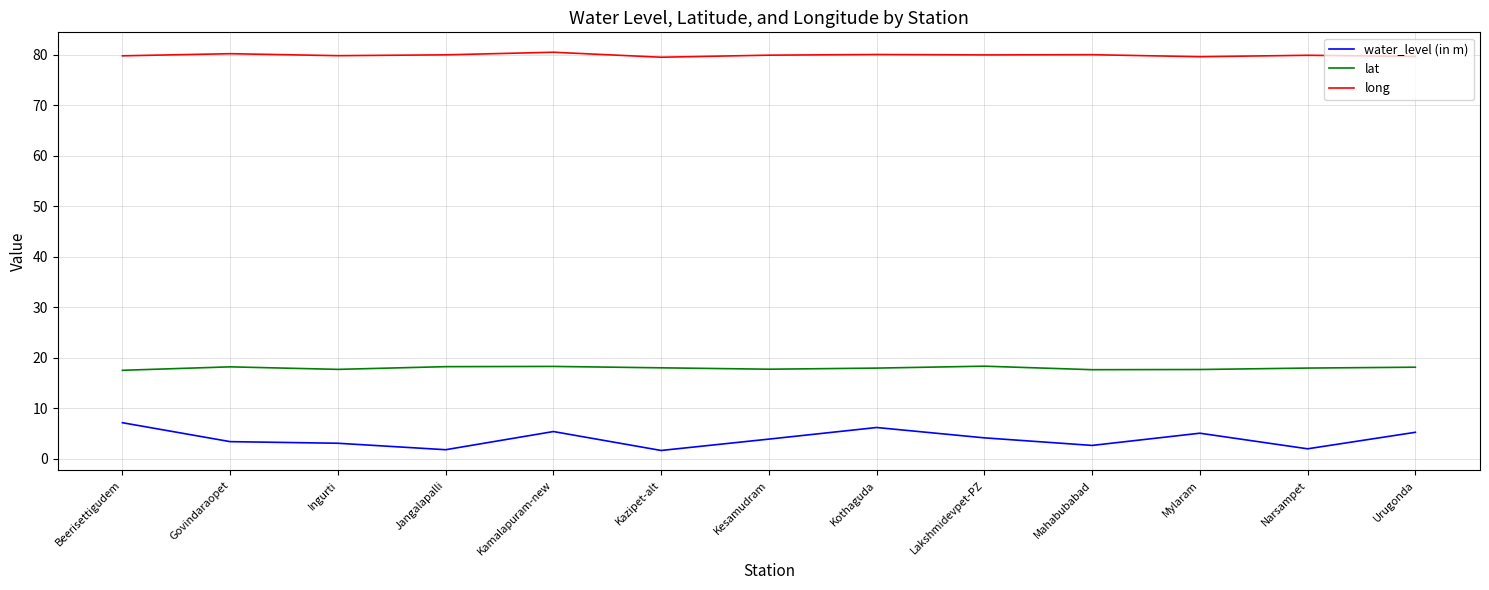

Is it true that water_level (in m) equals 5.0 at Mylaram?

True